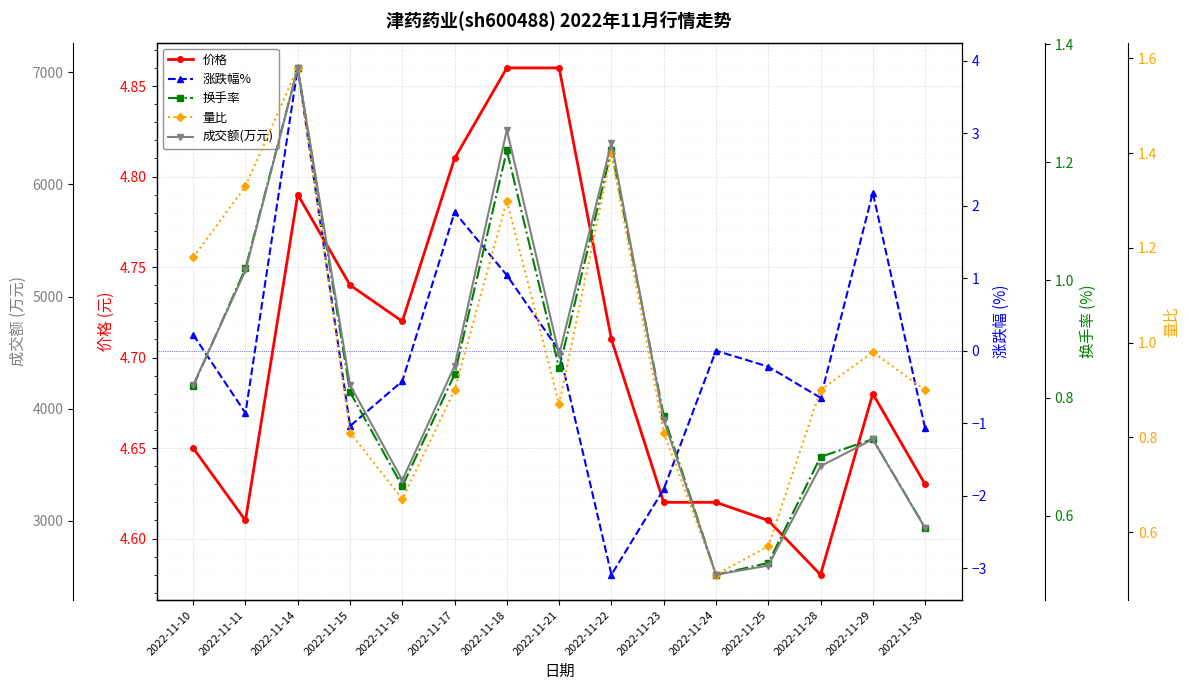

What is the total value across all series at 2022-11-29?

3735.6